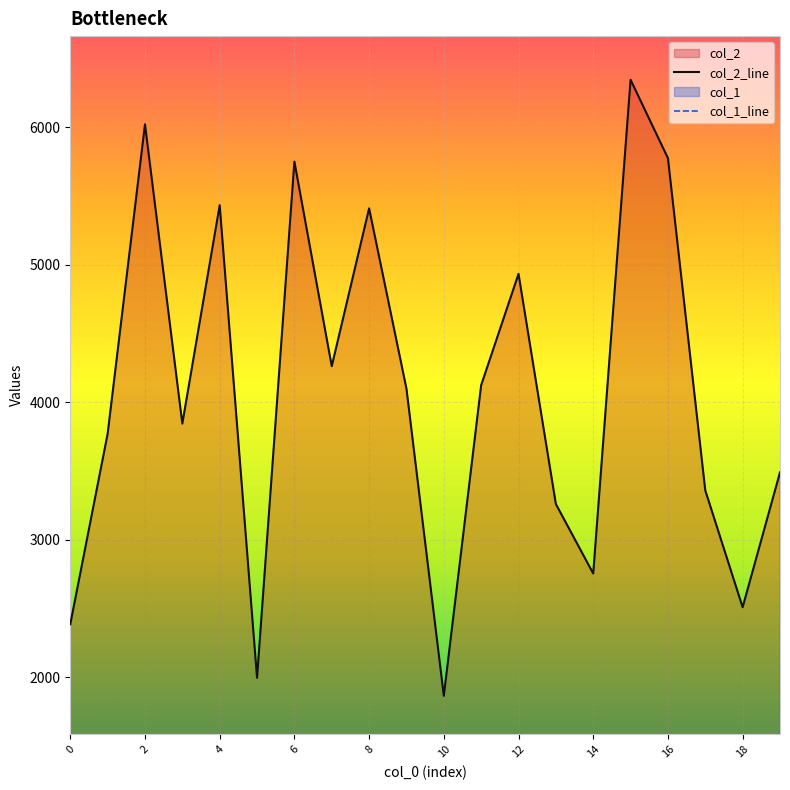

What is the highest value of the col_2_line series?

6344